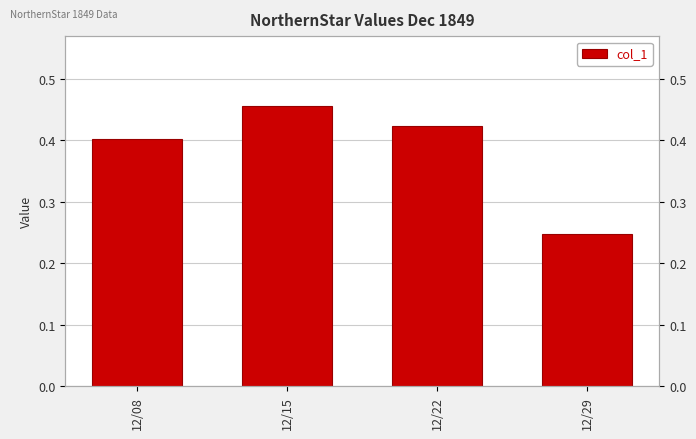

Reading left to right, what are all the values shown in this chart?

0.4	0.5	0.4	0.2